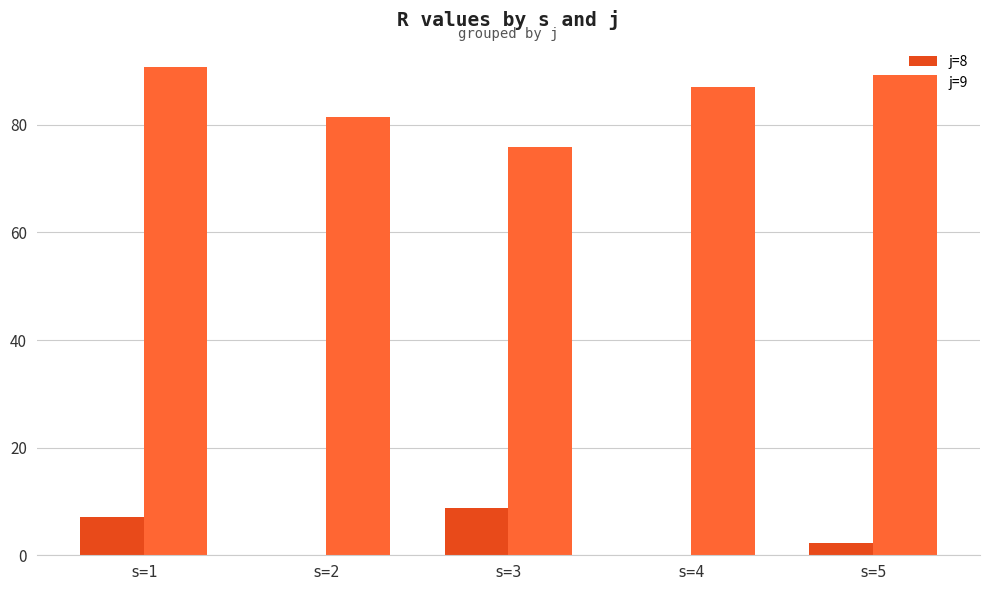

Between s=1 and s=3, which series saw the biggest shift?

j=9